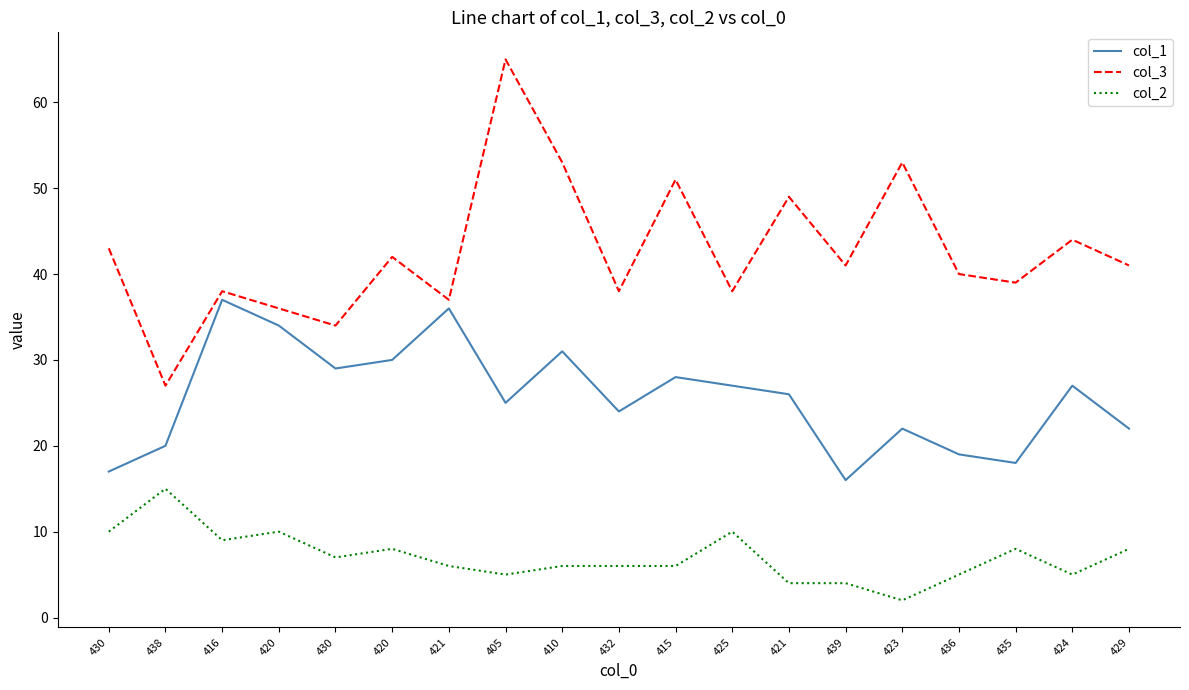

What is the label of the 3rd point from the right?

435